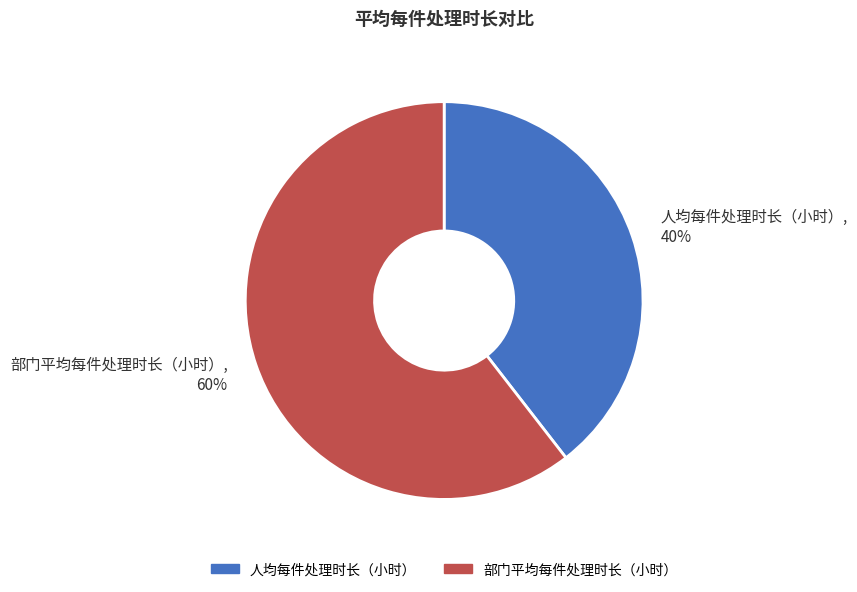

To the nearest percent, what portion does 人均每件处理时长（小时） represent?

40%